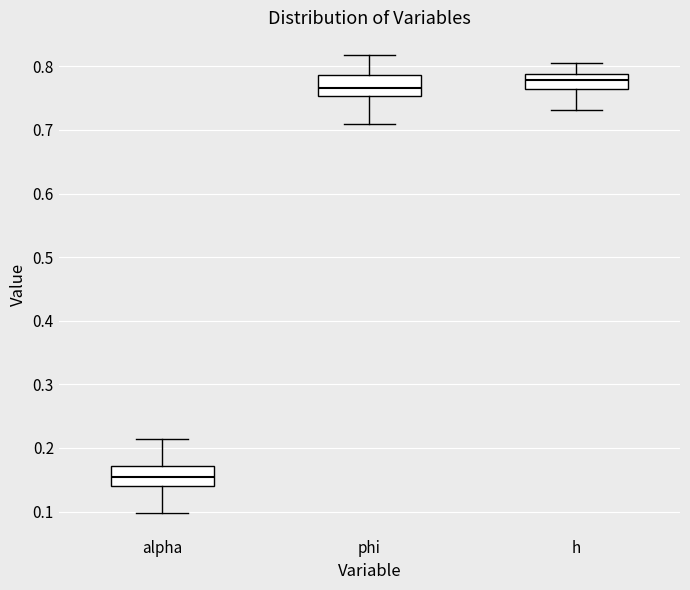

Which box has the lowest median line?

alpha